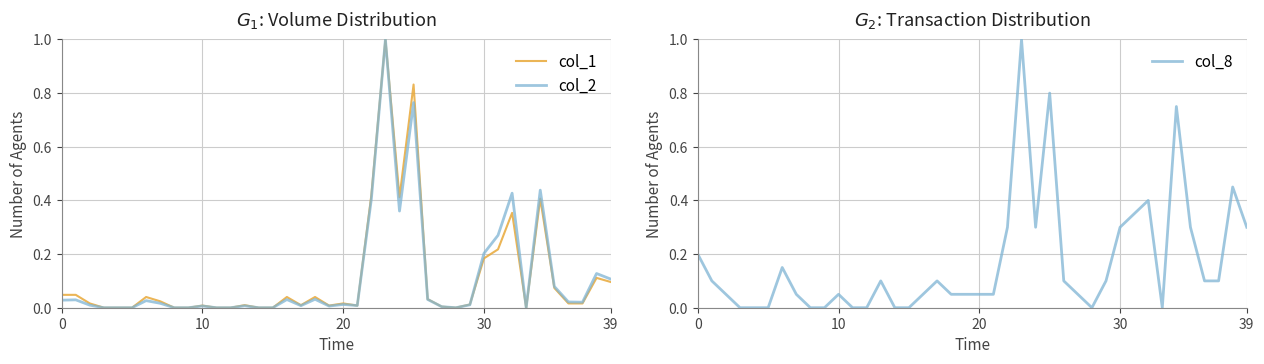

What are all the series names shown in the legend?

col_1, col_2, col_8